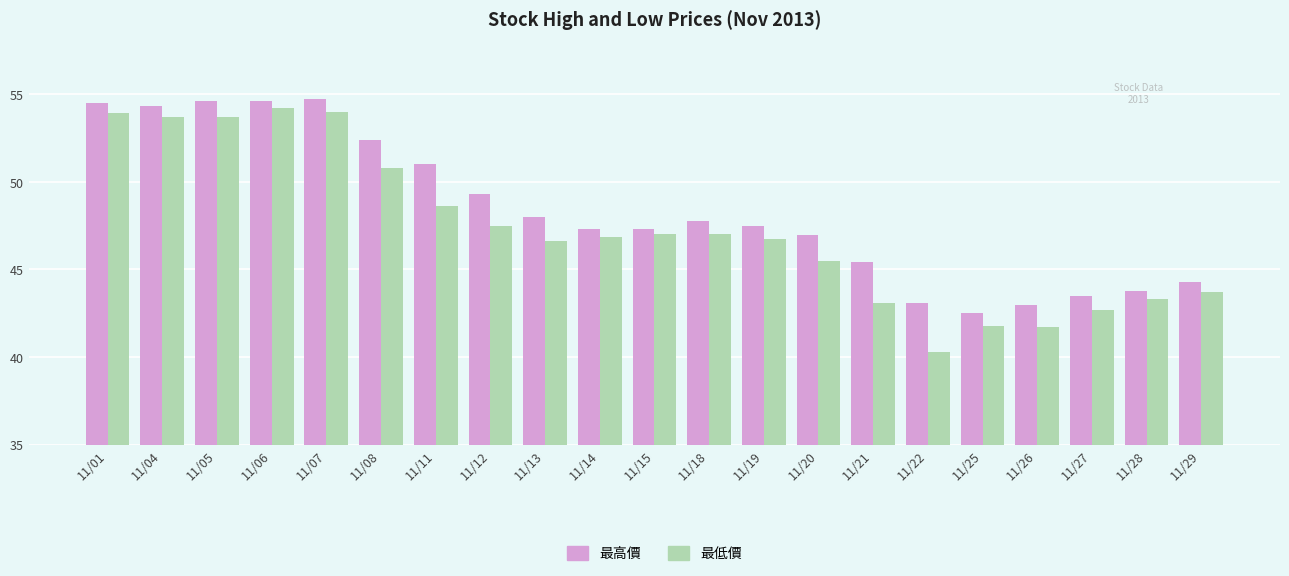

Rank the series by their average value, from lowest to highest.

最低價, 最高價